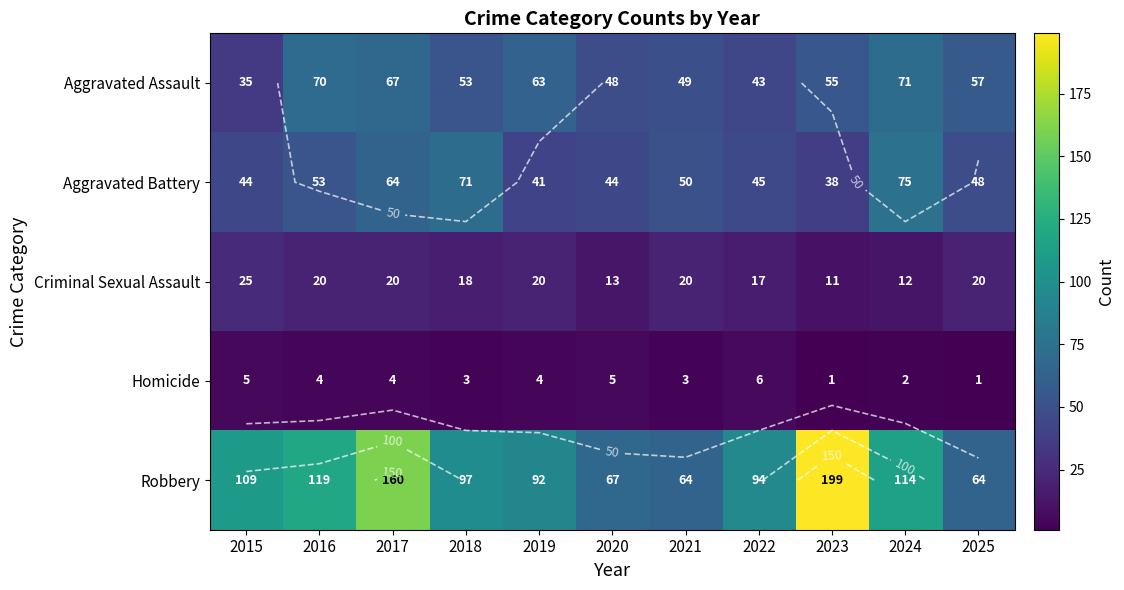

Between 2018 and 2021, which is larger?

2018